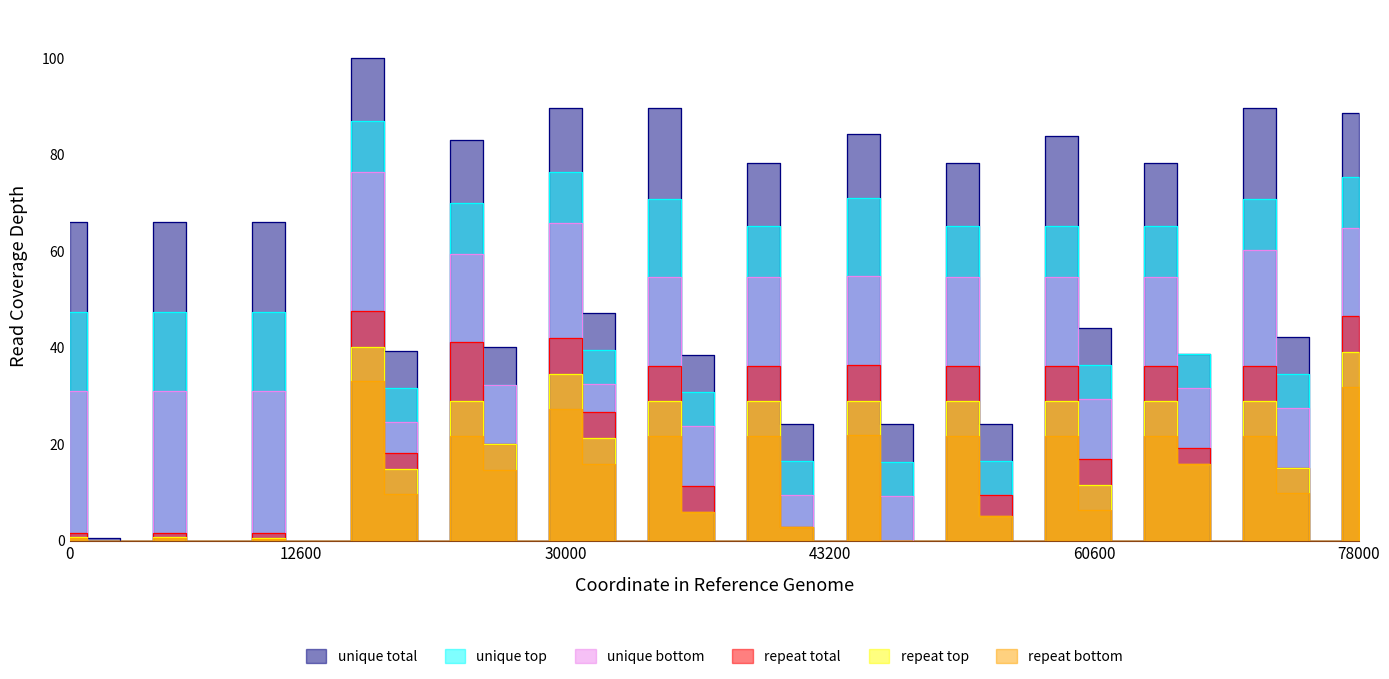

List the series in order of their peak value, highest first.

unique total, unique top, unique bottom, repeat total, repeat top, repeat bottom